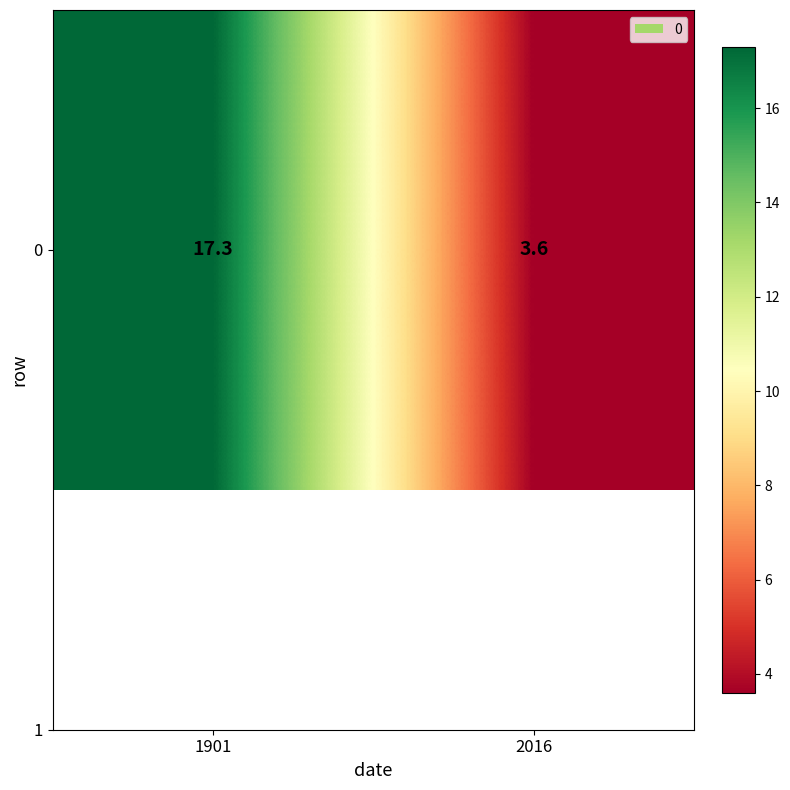

Rank the categories by value from highest to lowest.

1901, 2016